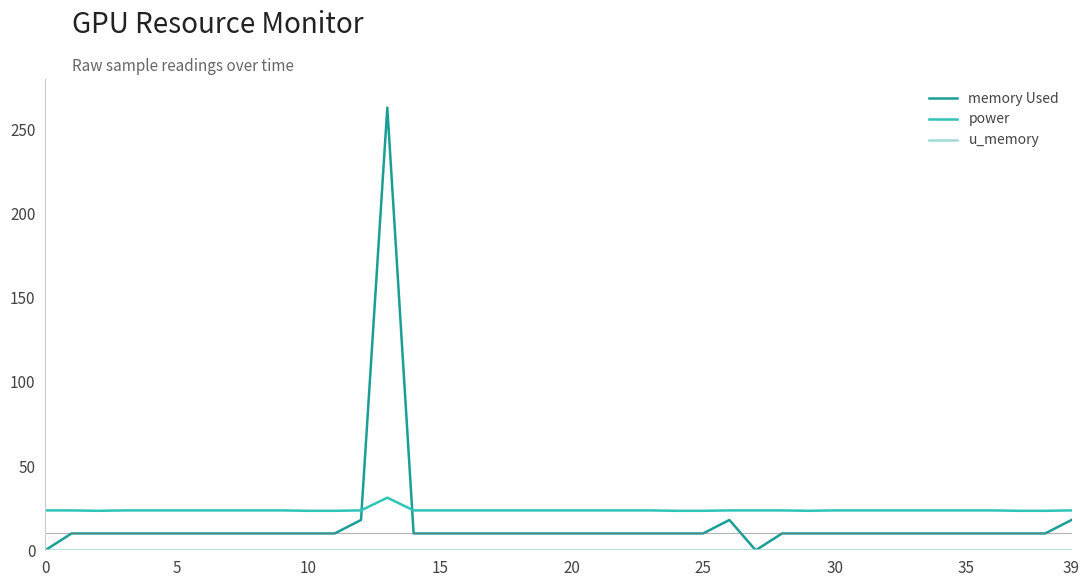

After their last crossing, which series has the higher values: memory Used or power?

power